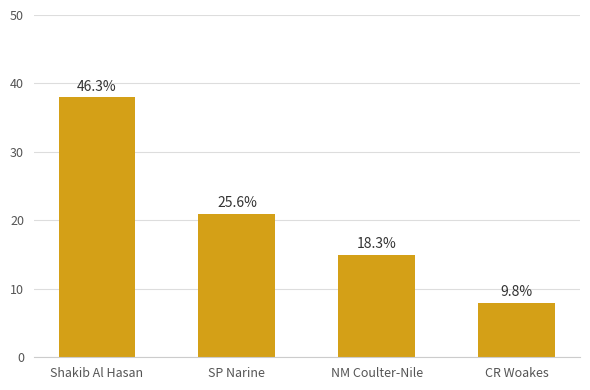

What is the label of the 4th bar from the right?

Shakib Al Hasan